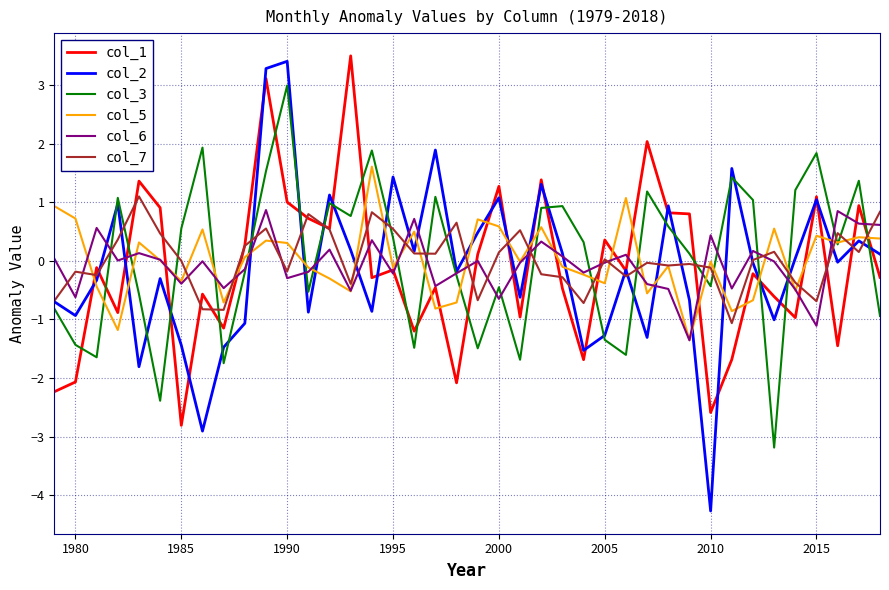

Which series has the largest range (max minus min)?

col_2